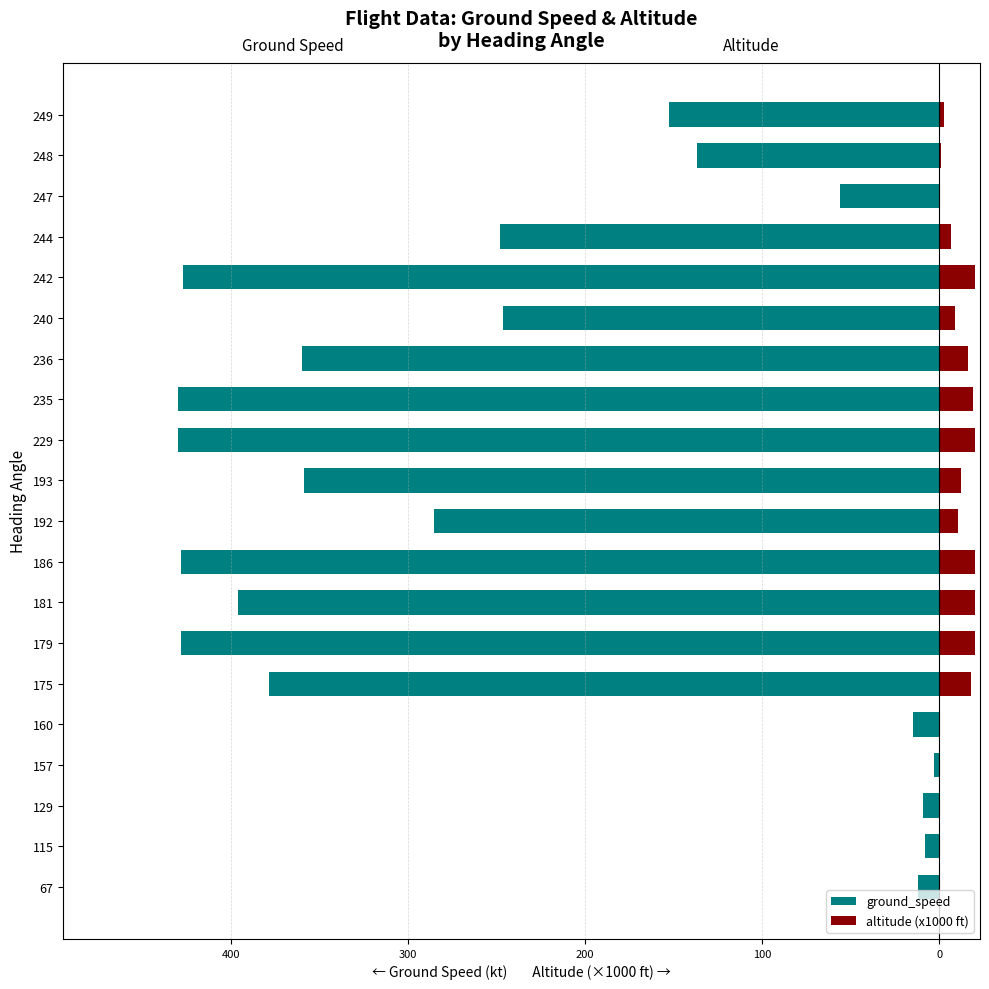

What is the average value of the ground_speed series?

-240.3